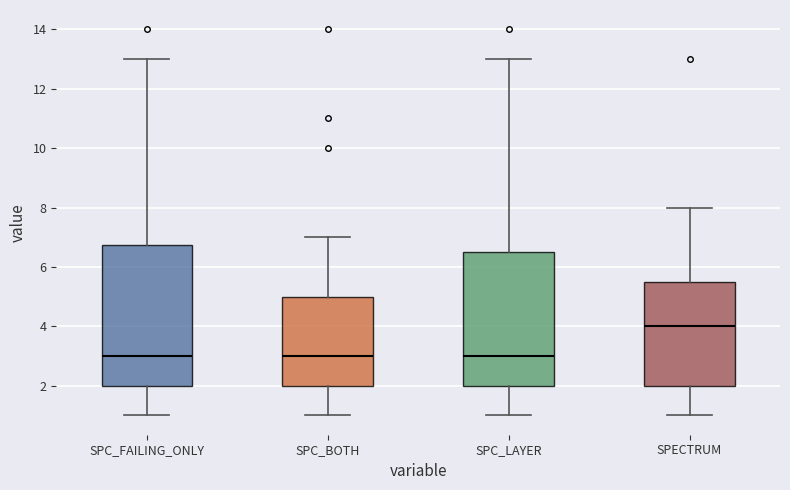

Which box has the highest median line?

SPECTRUM